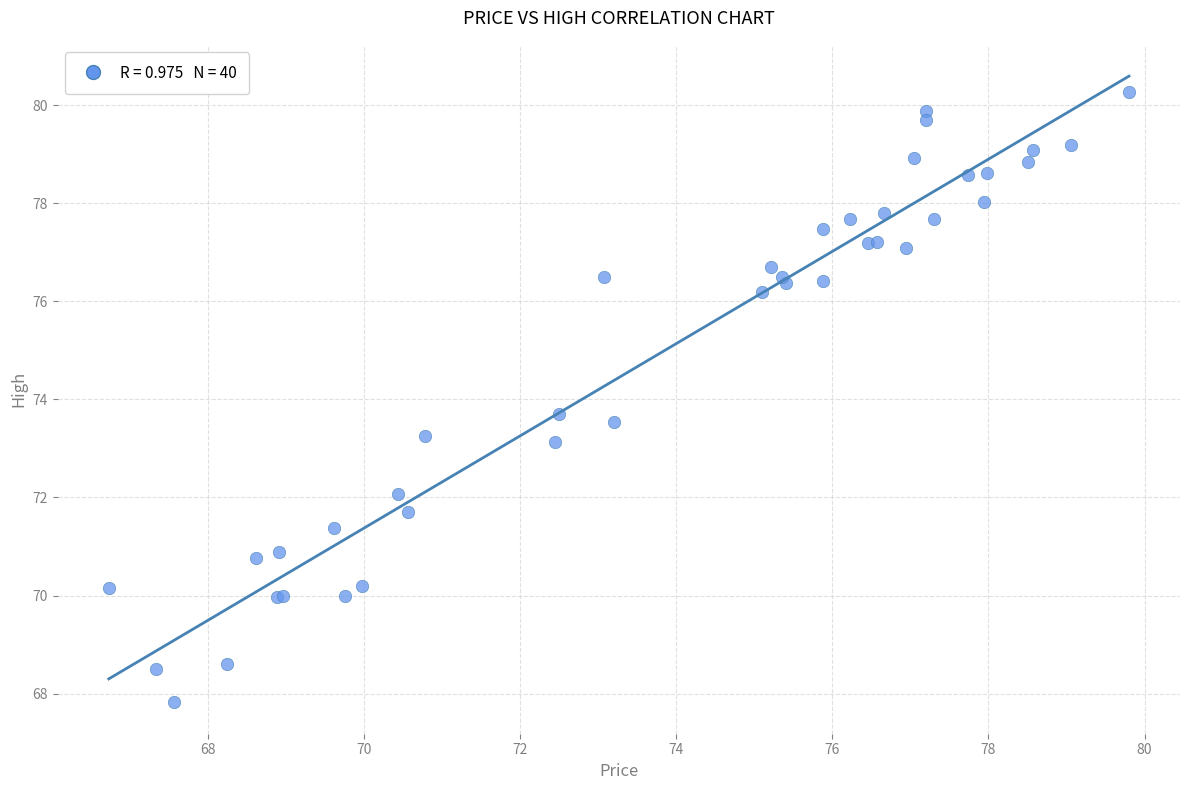

What Y value in the scatter plot is closest to 74?

73.7